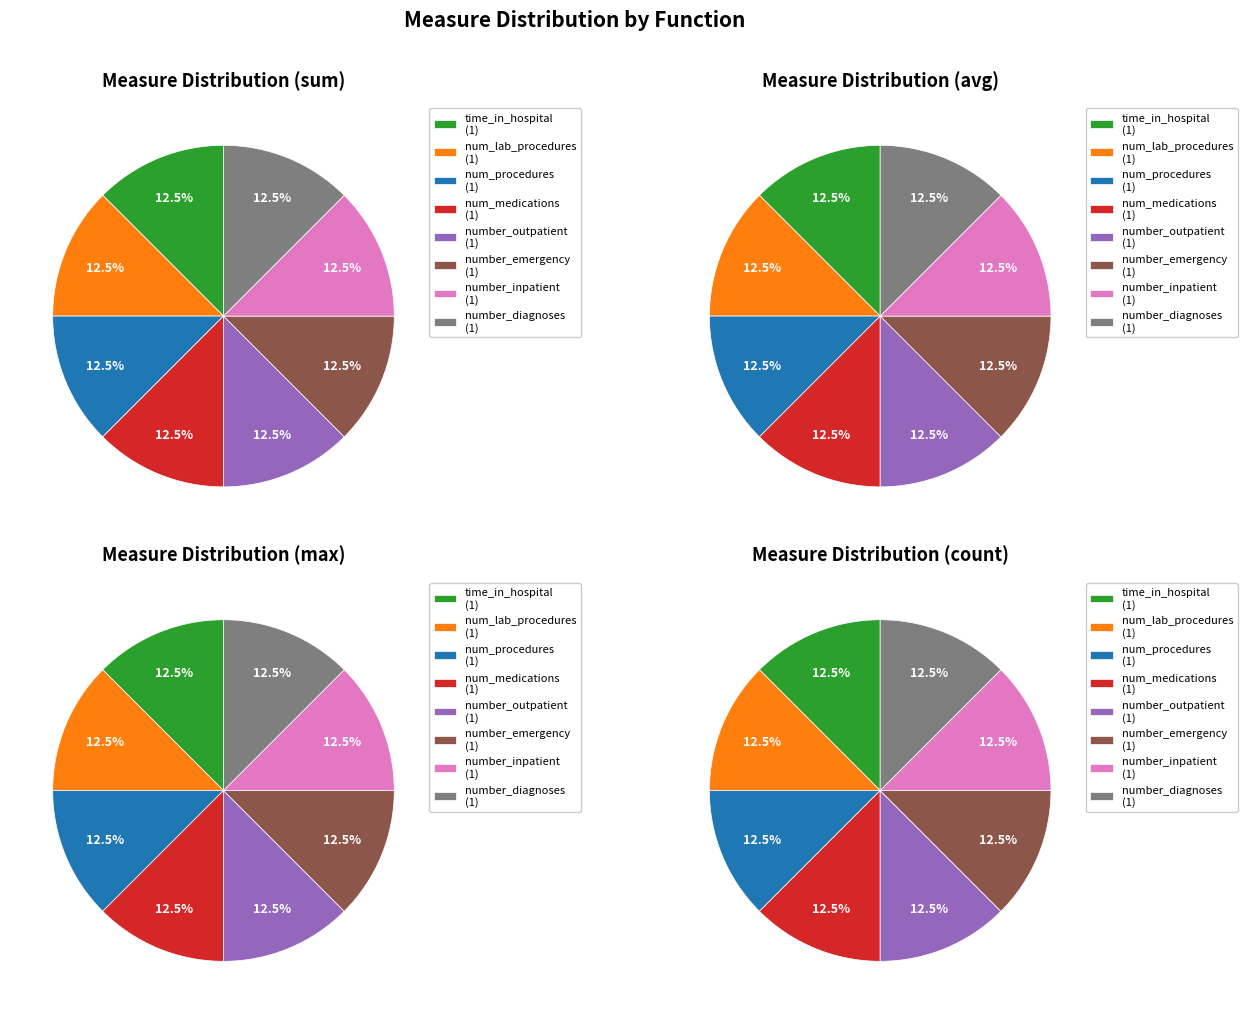

Is there a majority slice in this chart?

No